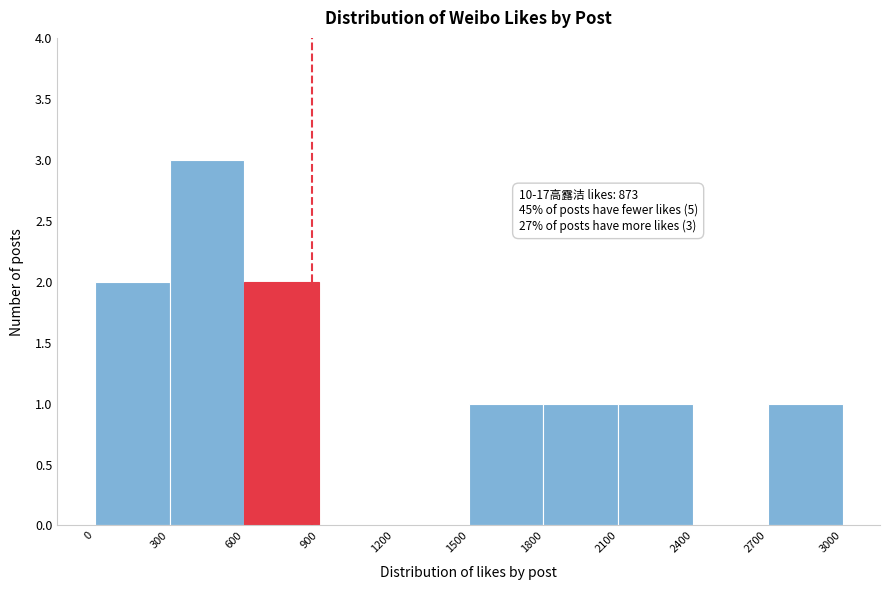

Which range on the x-axis has the tallest bar?

300 to 600